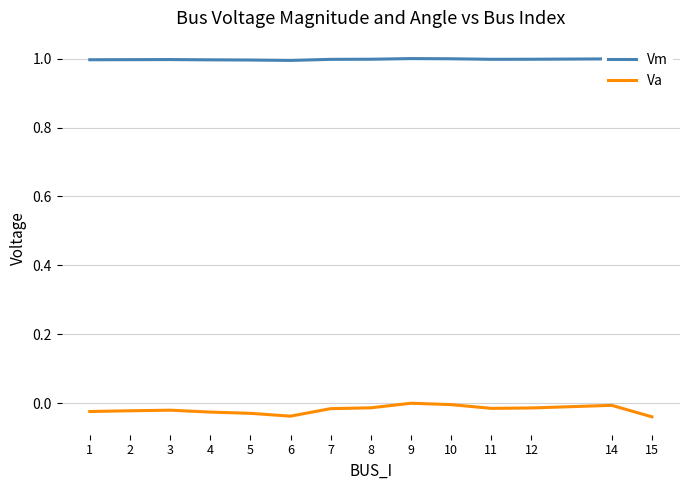

What is the maximum value shown in the chart?

1.0